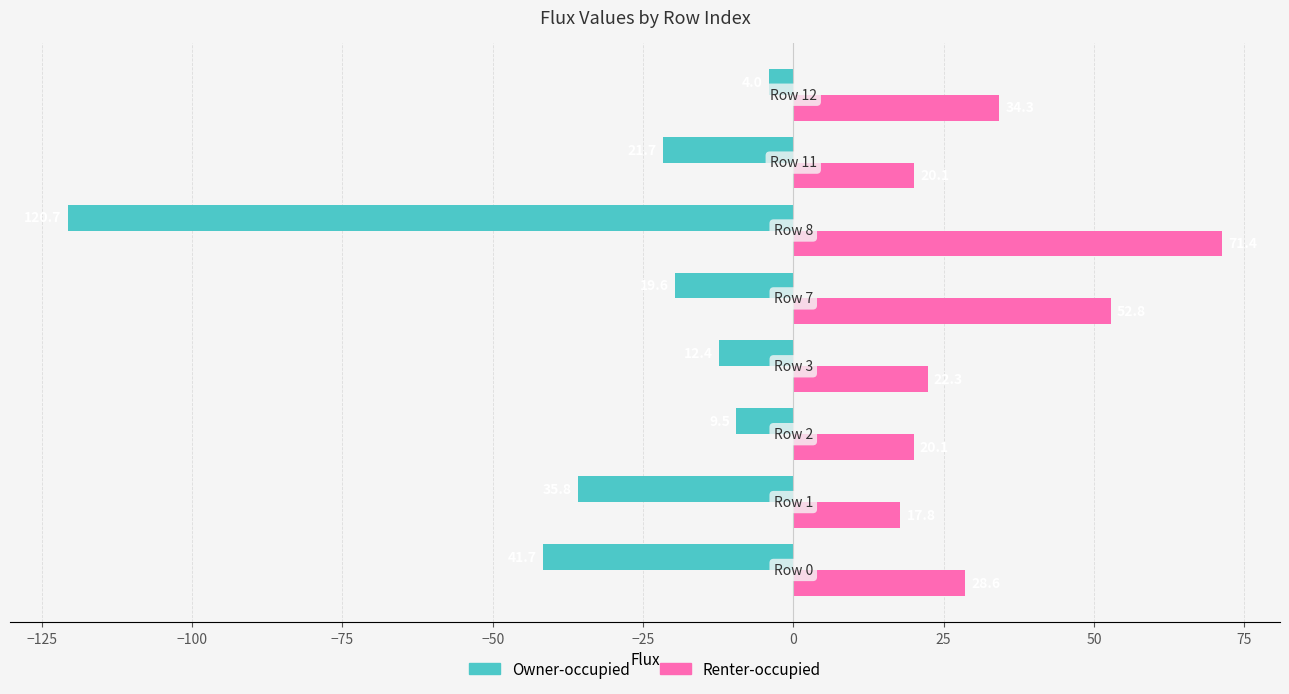

Rank the series by their average value, from lowest to highest.

Owner-occupied, Renter-occupied